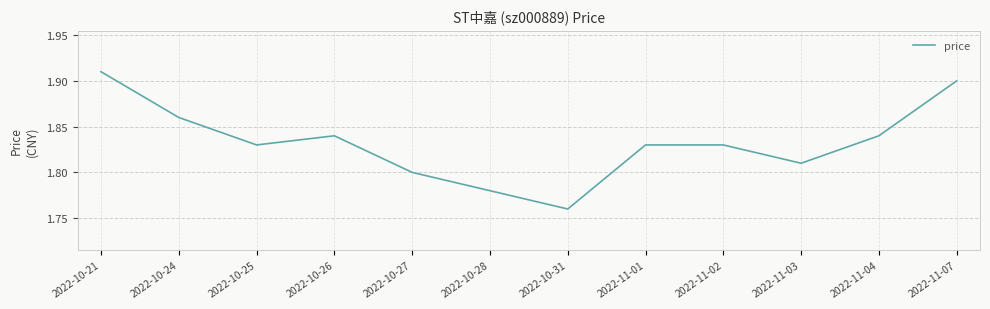

At which category does the data reach its first local peak?

2022-10-26